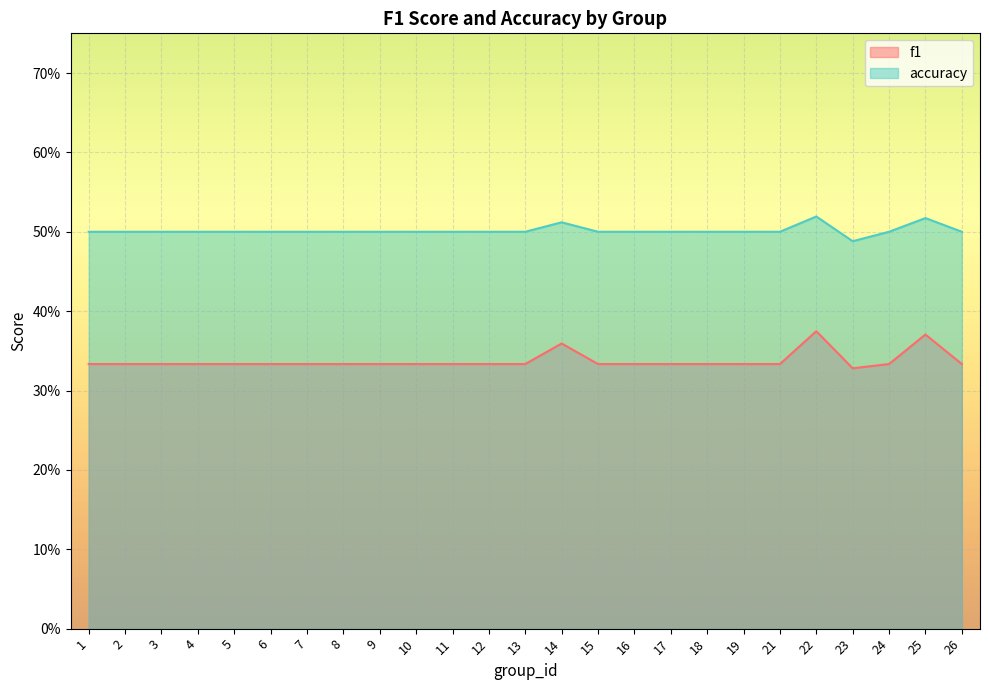

Rank the series at 4 from highest to lowest value.

accuracy, f1